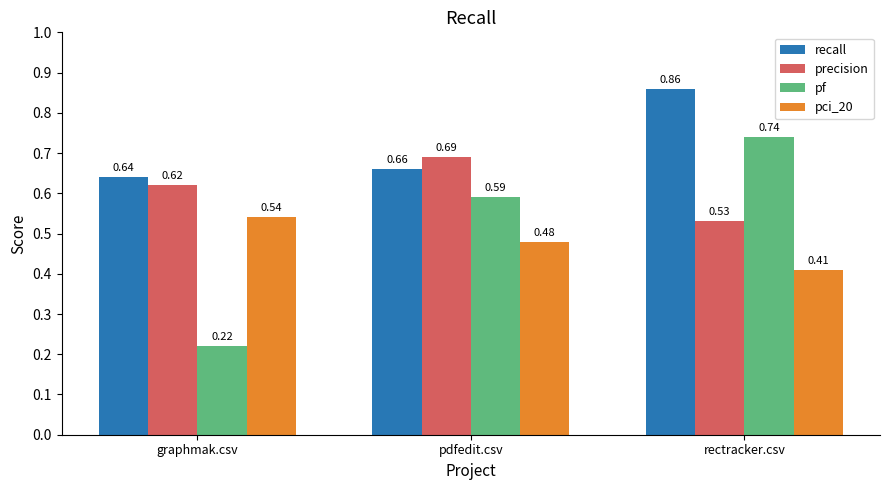

The value of precision at rectracker.csv is 0.2. True or false?

False